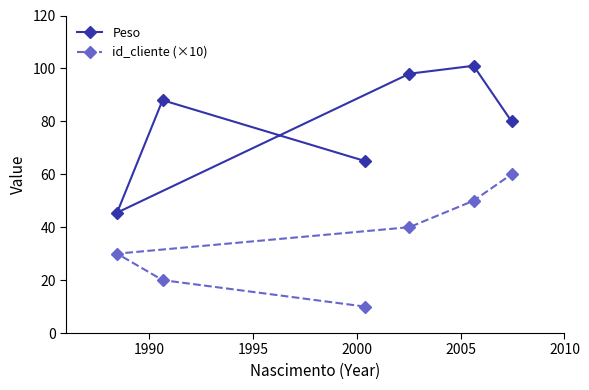

Reading left to right, what are all the values shown in this chart?

Peso: 45.5	88.0	65.0	98.0	101.0	80.0
id_cliente (×10): 30.0	20.0	10.0	40.0	50.0	60.0